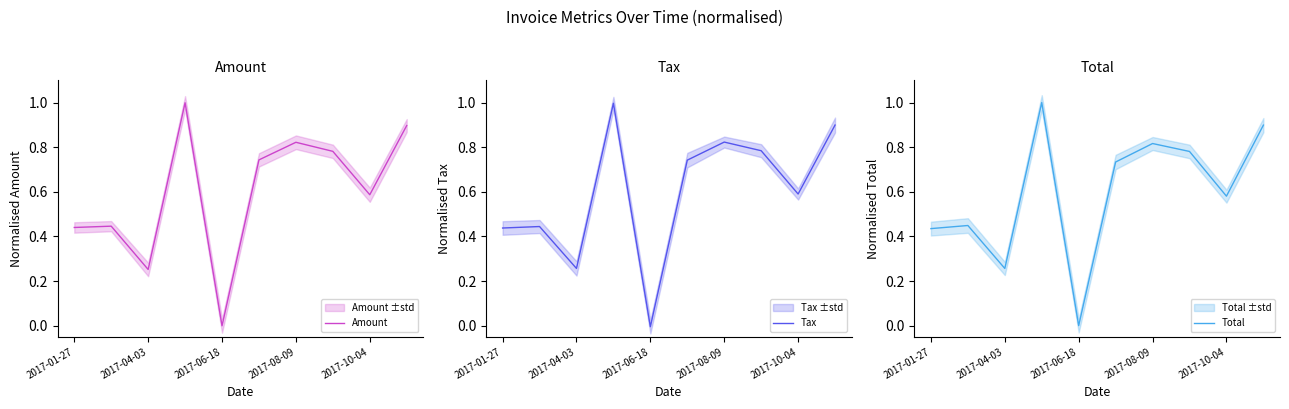

What are all the series names shown in the legend?

Amount, Tax, Total